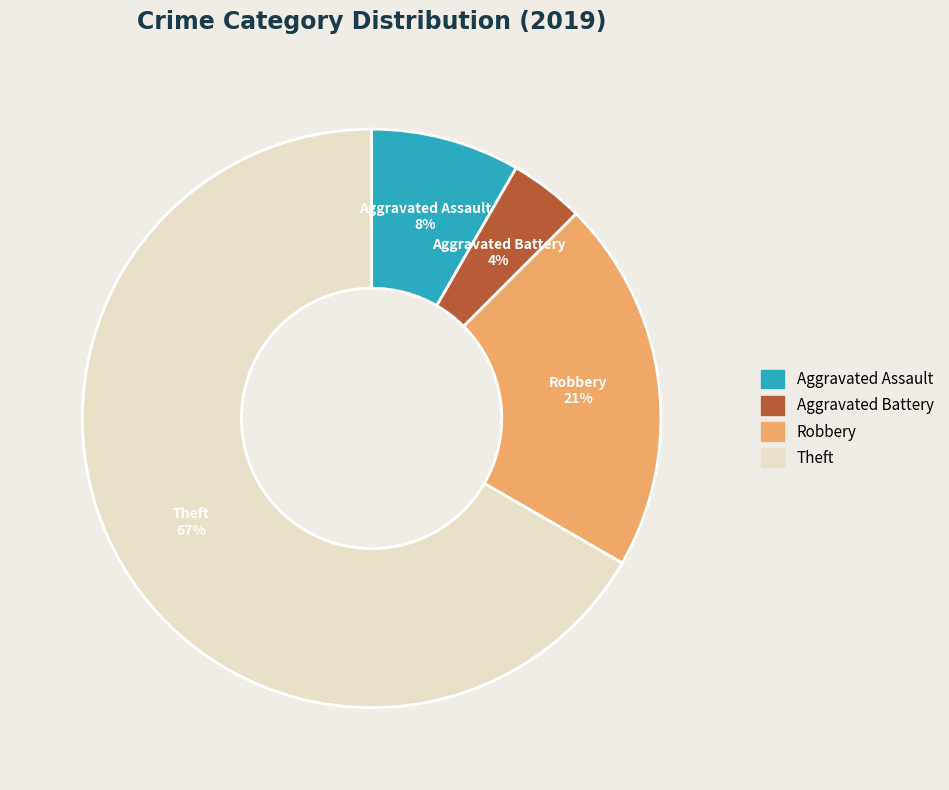

Which category has the smallest portion of the pie?

Aggravated Battery